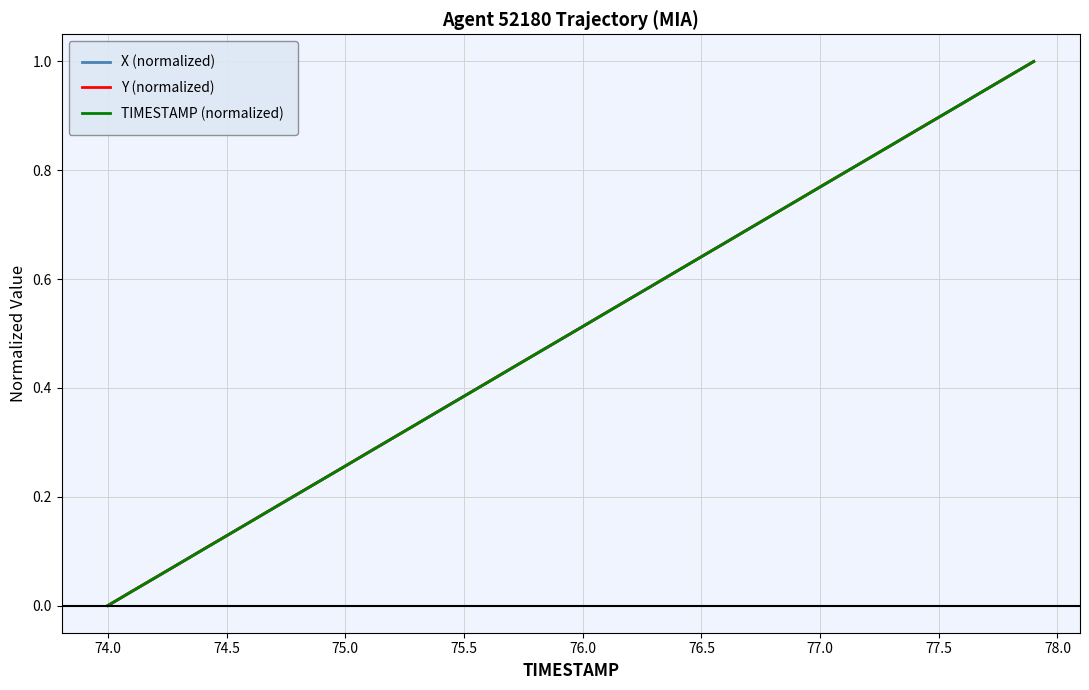

List the series in order of their overall mean, highest first.

Y (normalized), X (normalized), TIMESTAMP (normalized)